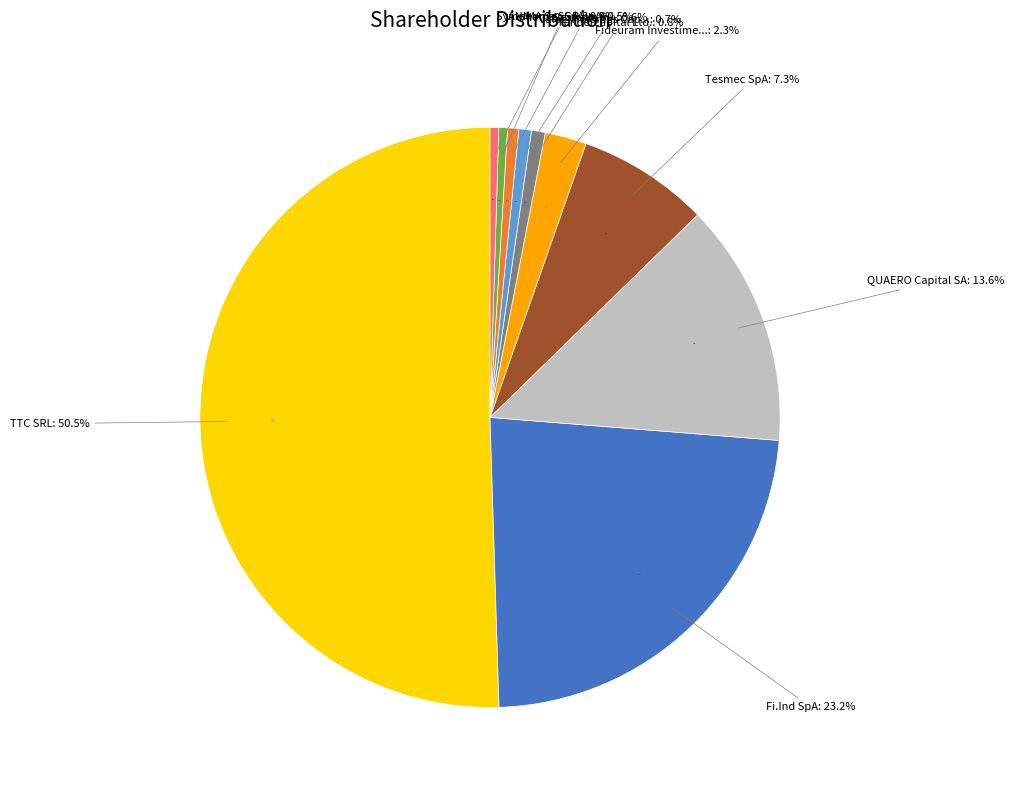

What percentage do Symphonia SGR SpA and Fideuram Investimenti SGR SpA together represent?

2.8%